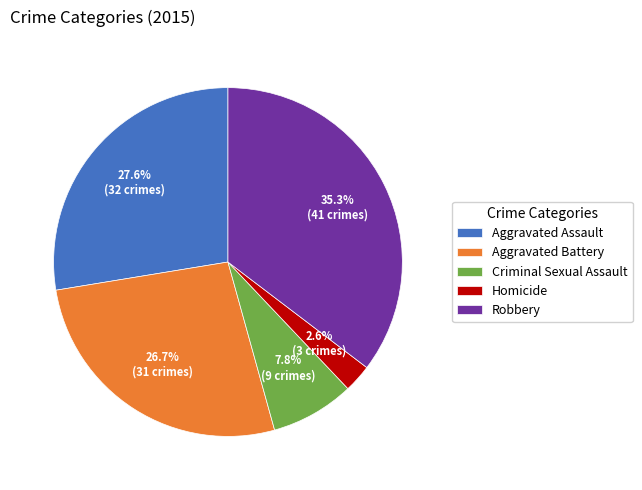

Does Criminal Sexual Assault represent more than half of the total?

No